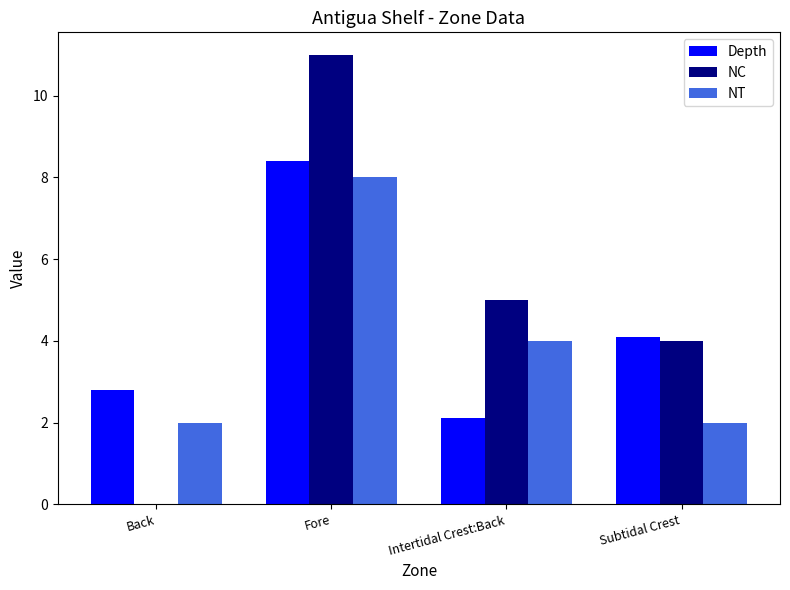

What is the greatest value displayed?

11.0